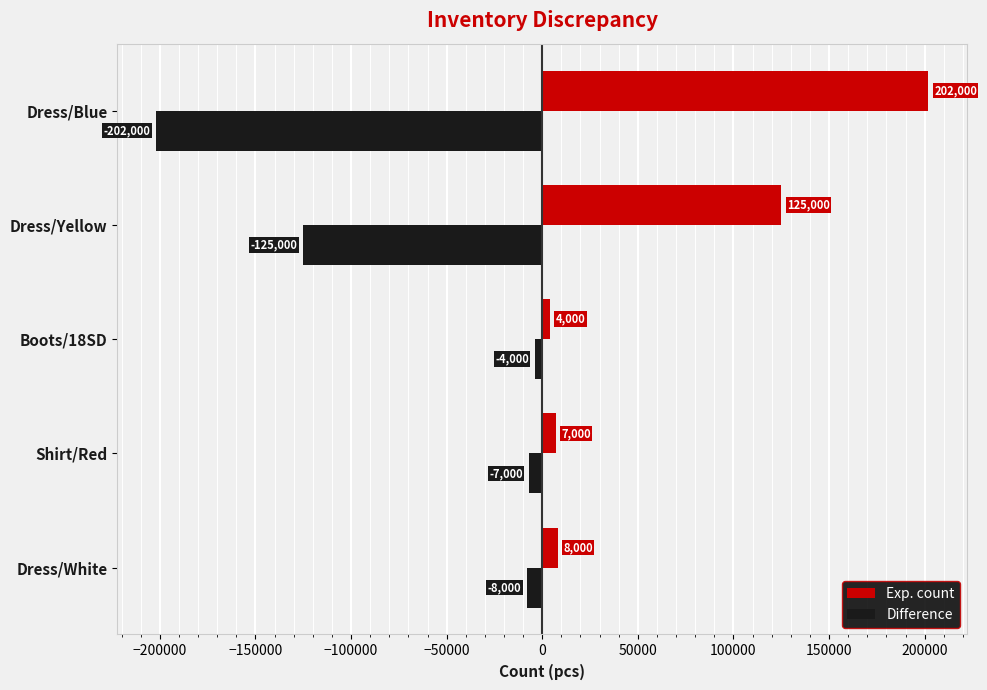

What is the difference between the second highest and second lowest values in the Exp. count series?

118000